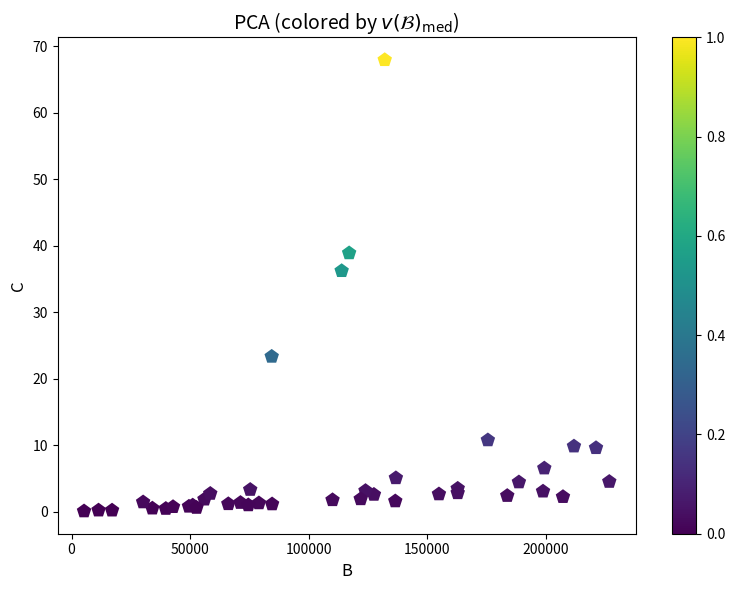

What Y value in the scatter plot is closest to 34?

36.2